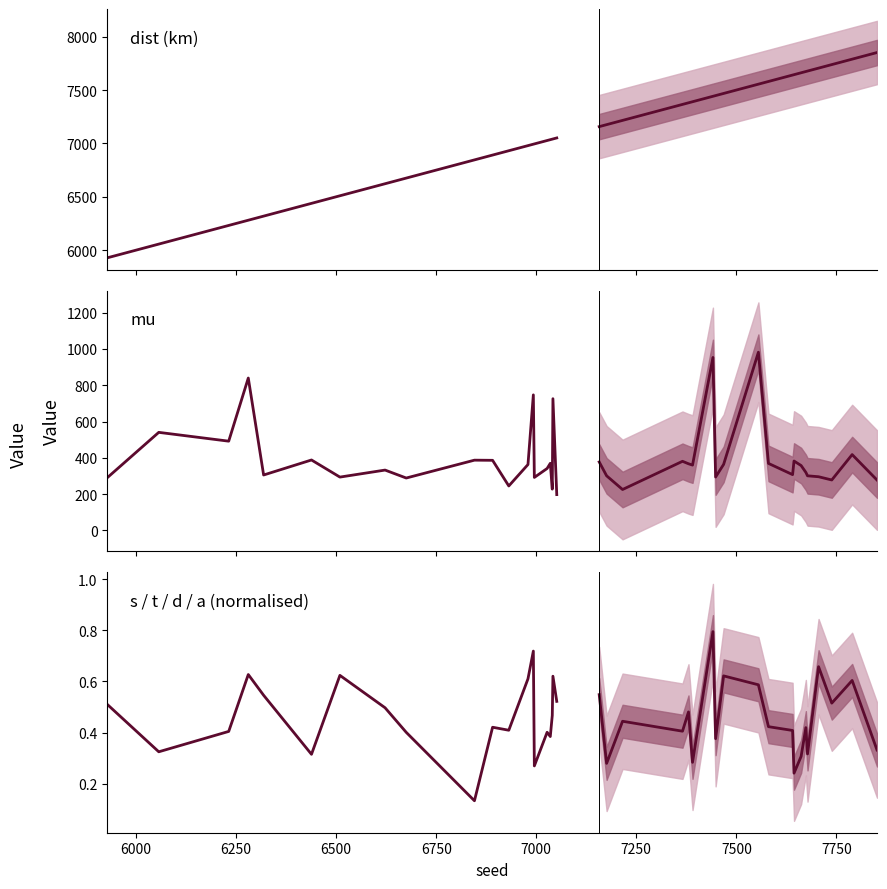

At how many categories does at least one series exceed 1436?

20